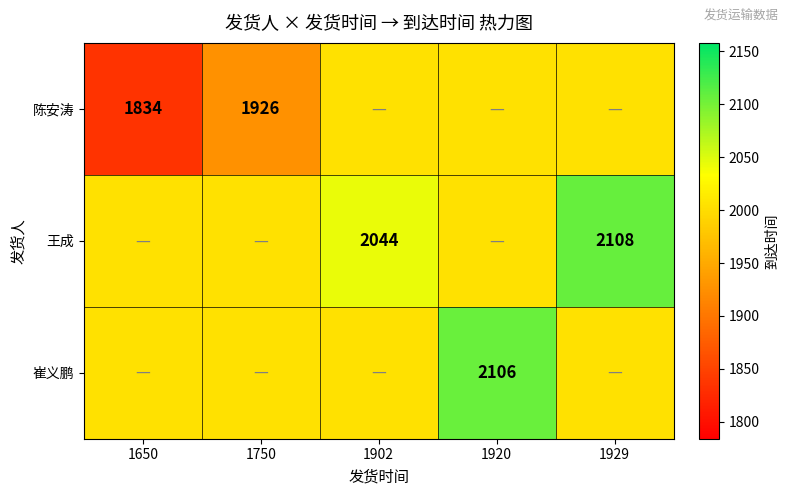

Is the value of 陈安涛 at 1650 greater than the value of 王成 at 1929?

No